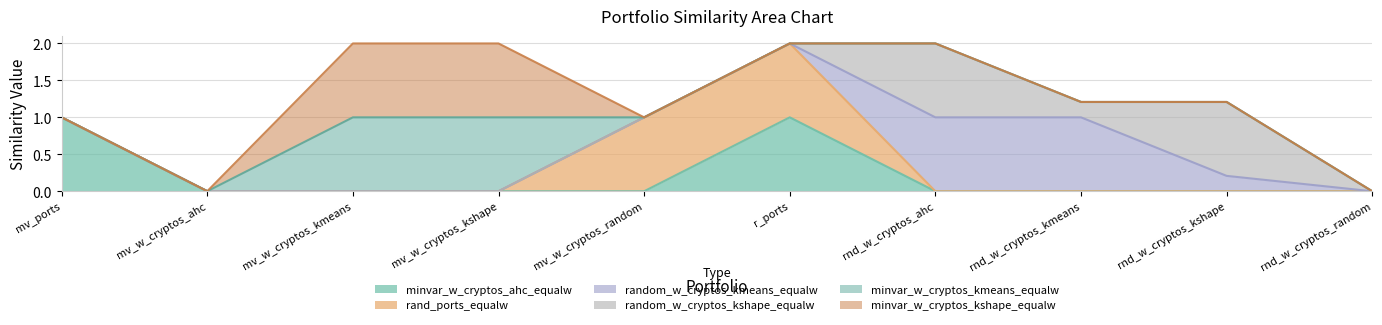

Reading left to right, transcribe all the data shown in this chart.

minvar_w_cryptos_ahc_equalw: minvar_ports_equalw=1.0	minvar_w_cryptos_ahc_equalw=0.0	minvar_w_cryptos_kmeans_equalw=0.0	minvar_w_cryptos_kshape_equalw=0.0	minvar_w_cryptos_random_equalw=0.0	rand_ports_equalw=1.0	random_w_cryptos_ahc_equalw=0.0	random_w_cryptos_kmeans_equalw=0.0	random_w_cryptos_kshape_equalw=0.0	random_w_cryptos_random_equalw=0.0
rand_ports_equalw: minvar_ports_equalw=0.0	minvar_w_cryptos_ahc_equalw=0.0	minvar_w_cryptos_kmeans_equalw=0.0	minvar_w_cryptos_kshape_equalw=0.0	minvar_w_cryptos_random_equalw=1.0	rand_ports_equalw=1.0	random_w_cryptos_ahc_equalw=0.0	random_w_cryptos_kmeans_equalw=0.0	random_w_cryptos_kshape_equalw=0.0	random_w_cryptos_random_equalw=0.0
random_w_cryptos_kmeans_equalw: minvar_ports_equalw=0.0	minvar_w_cryptos_ahc_equalw=0.0	minvar_w_cryptos_kmeans_equalw=0.0	minvar_w_cryptos_kshape_equalw=0.0	minvar_w_cryptos_random_equalw=0.0	rand_ports_equalw=0.0	random_w_cryptos_ahc_equalw=1.0	random_w_cryptos_kmeans_equalw=1.0	random_w_cryptos_kshape_equalw=0.2	random_w_cryptos_random_equalw=0.0
random_w_cryptos_kshape_equalw: minvar_ports_equalw=0.0	minvar_w_cryptos_ahc_equalw=0.0	minvar_w_cryptos_kmeans_equalw=0.0	minvar_w_cryptos_kshape_equalw=0.0	minvar_w_cryptos_random_equalw=0.0	rand_ports_equalw=0.0	random_w_cryptos_ahc_equalw=1.0	random_w_cryptos_kmeans_equalw=0.2	random_w_cryptos_kshape_equalw=1.0	random_w_cryptos_random_equalw=0.0
minvar_w_cryptos_kmeans_equalw: minvar_ports_equalw=0.0	minvar_w_cryptos_ahc_equalw=0.0	minvar_w_cryptos_kmeans_equalw=1.0	minvar_w_cryptos_kshape_equalw=1.0	minvar_w_cryptos_random_equalw=0.0	rand_ports_equalw=0.0	random_w_cryptos_ahc_equalw=0.0	random_w_cryptos_kmeans_equalw=0.0	random_w_cryptos_kshape_equalw=0.0	random_w_cryptos_random_equalw=0.0
minvar_w_cryptos_kshape_equalw: minvar_ports_equalw=0.0	minvar_w_cryptos_ahc_equalw=0.0	minvar_w_cryptos_kmeans_equalw=1.0	minvar_w_cryptos_kshape_equalw=1.0	minvar_w_cryptos_random_equalw=0.0	rand_ports_equalw=0.0	random_w_cryptos_ahc_equalw=0.0	random_w_cryptos_kmeans_equalw=0.0	random_w_cryptos_kshape_equalw=0.0	random_w_cryptos_random_equalw=0.0